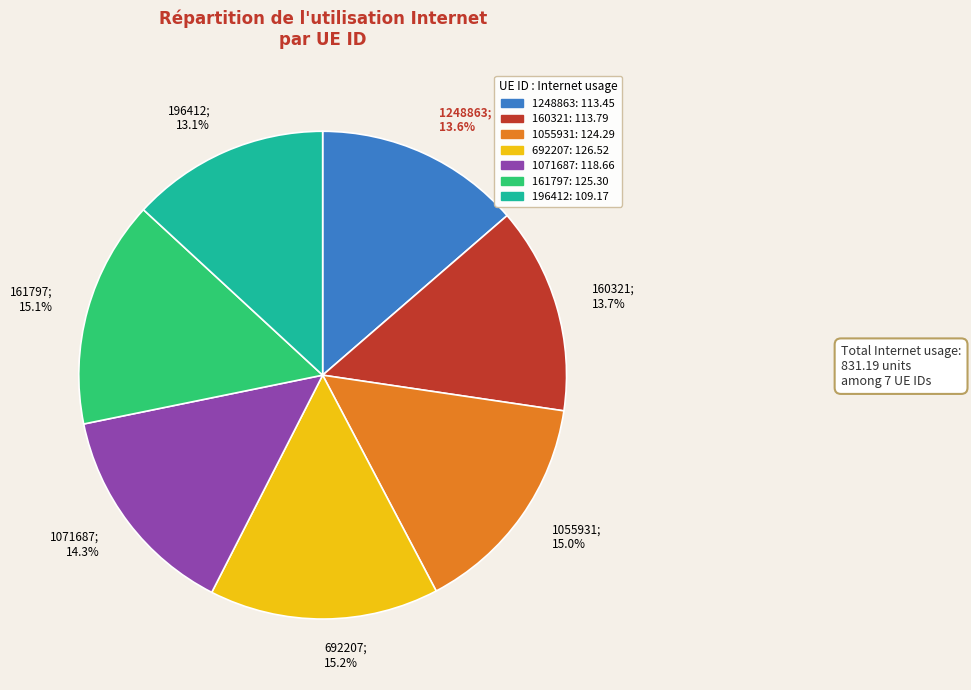

To the nearest percent, what portion does 1248863 represent?

14%